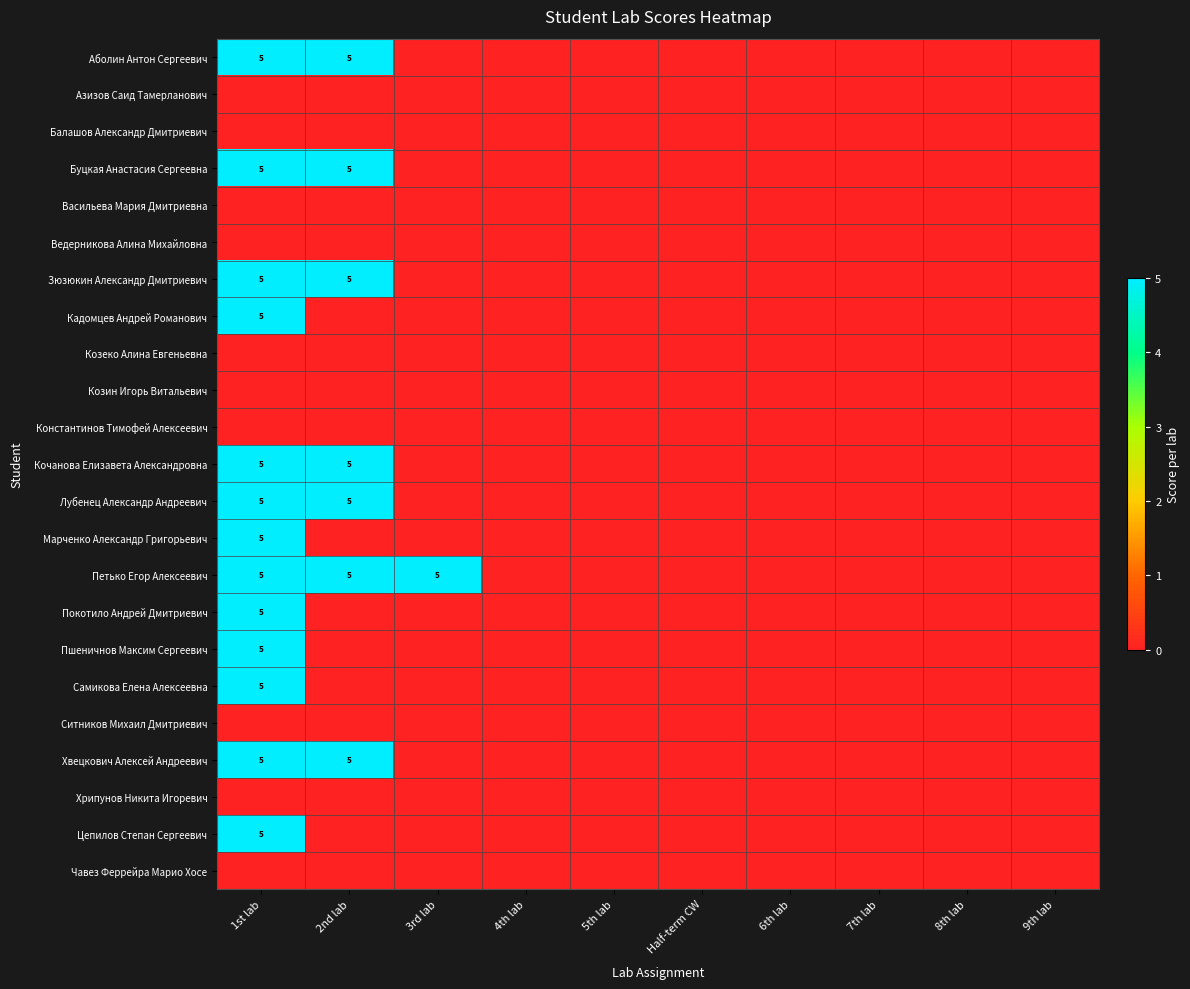

What is the difference between the maximum and minimum values in the Пшеничнов Максим Сергеевич series?

5